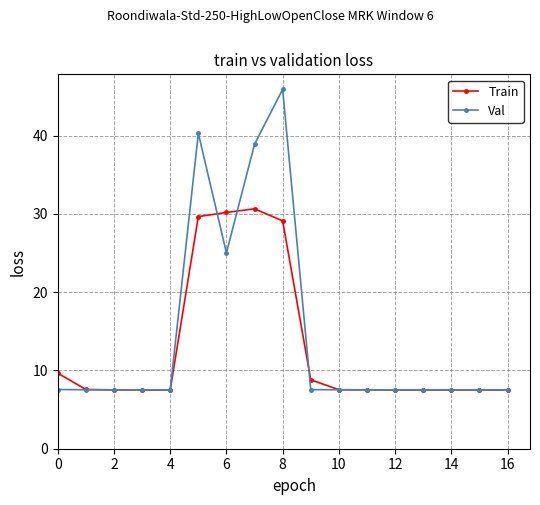

What are all the series names shown in the legend?

Train, Val